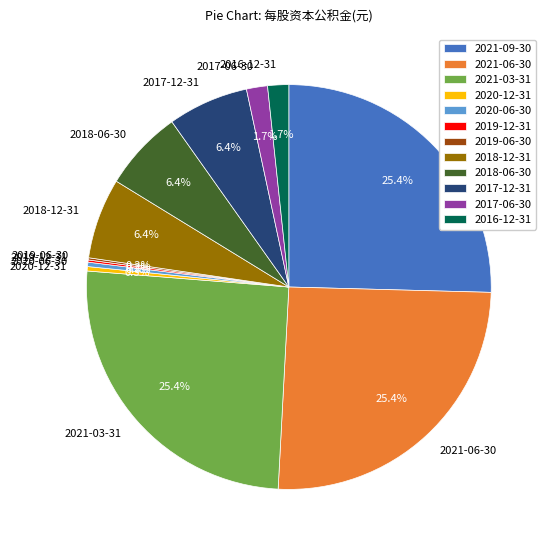

Is the sum of 2020-06-30 and 2017-06-30 greater than half?

No